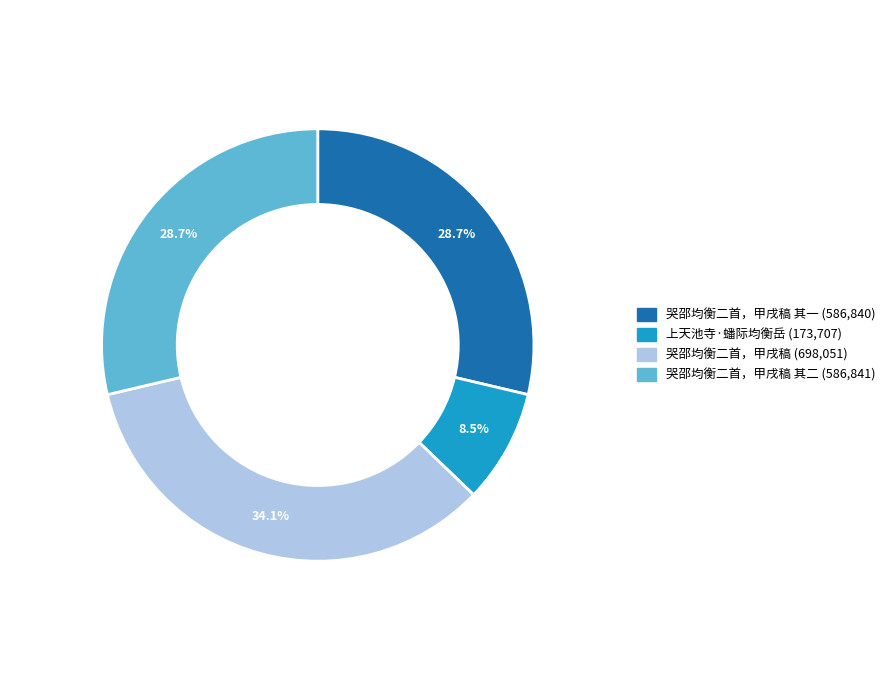

Does any single category account for the majority?

No